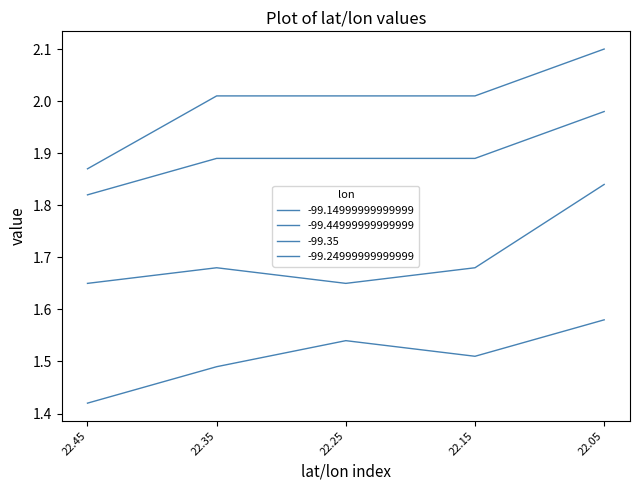

The value of -99.14999999999999 at 22.05 is 2.1. True or false?

True